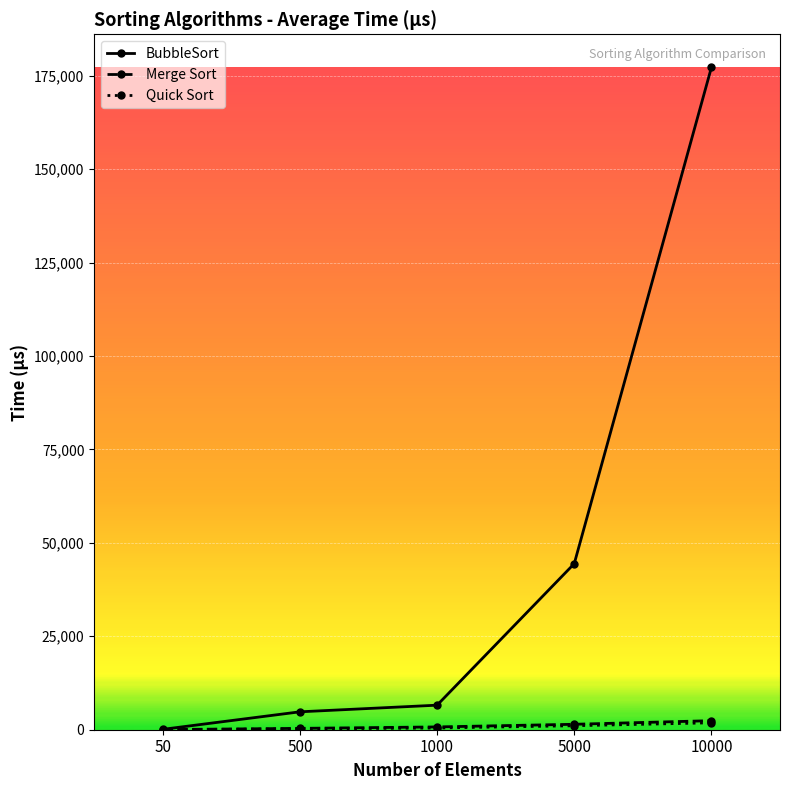

Which series has the largest range (max minus min)?

BubbleSort